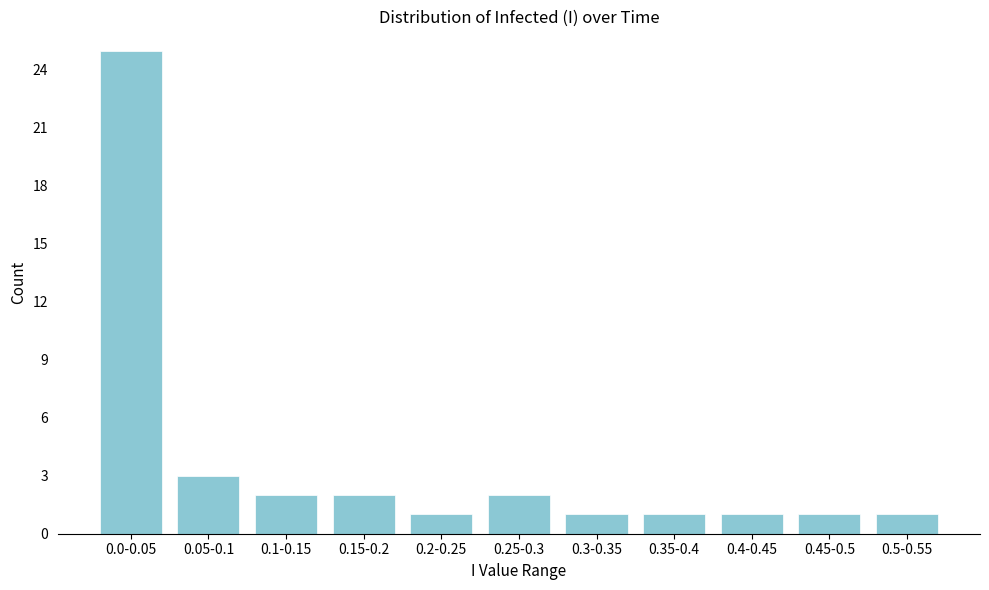

Reading left to right, list all the values displayed in this chart.

25	3	2	2	1	2	1	1	1	1	1